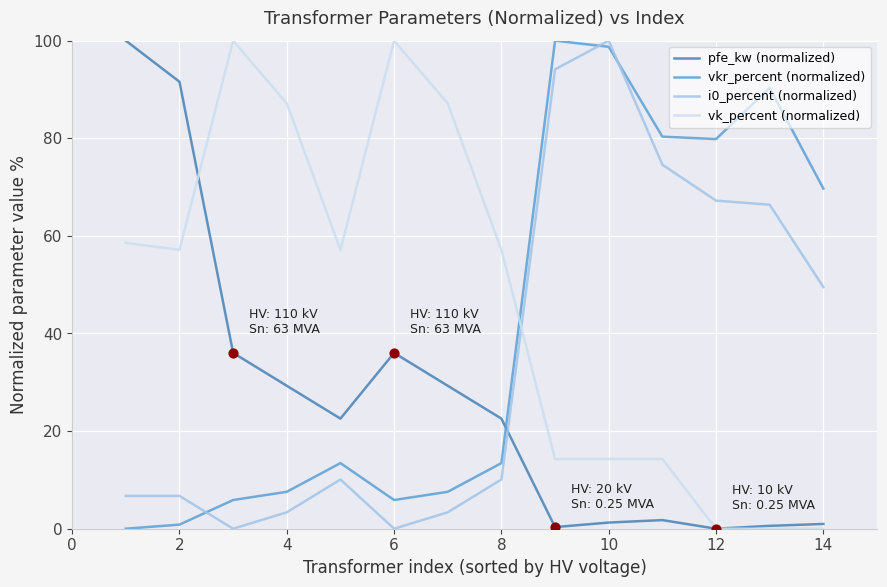

Which series has the largest total across all categories?

vk_percent (normalized)